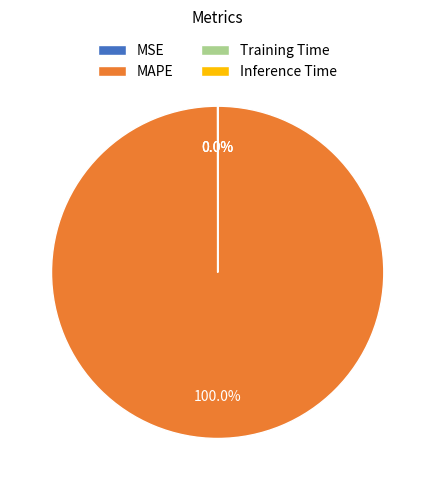

Which category has the biggest portion of the pie?

MAPE